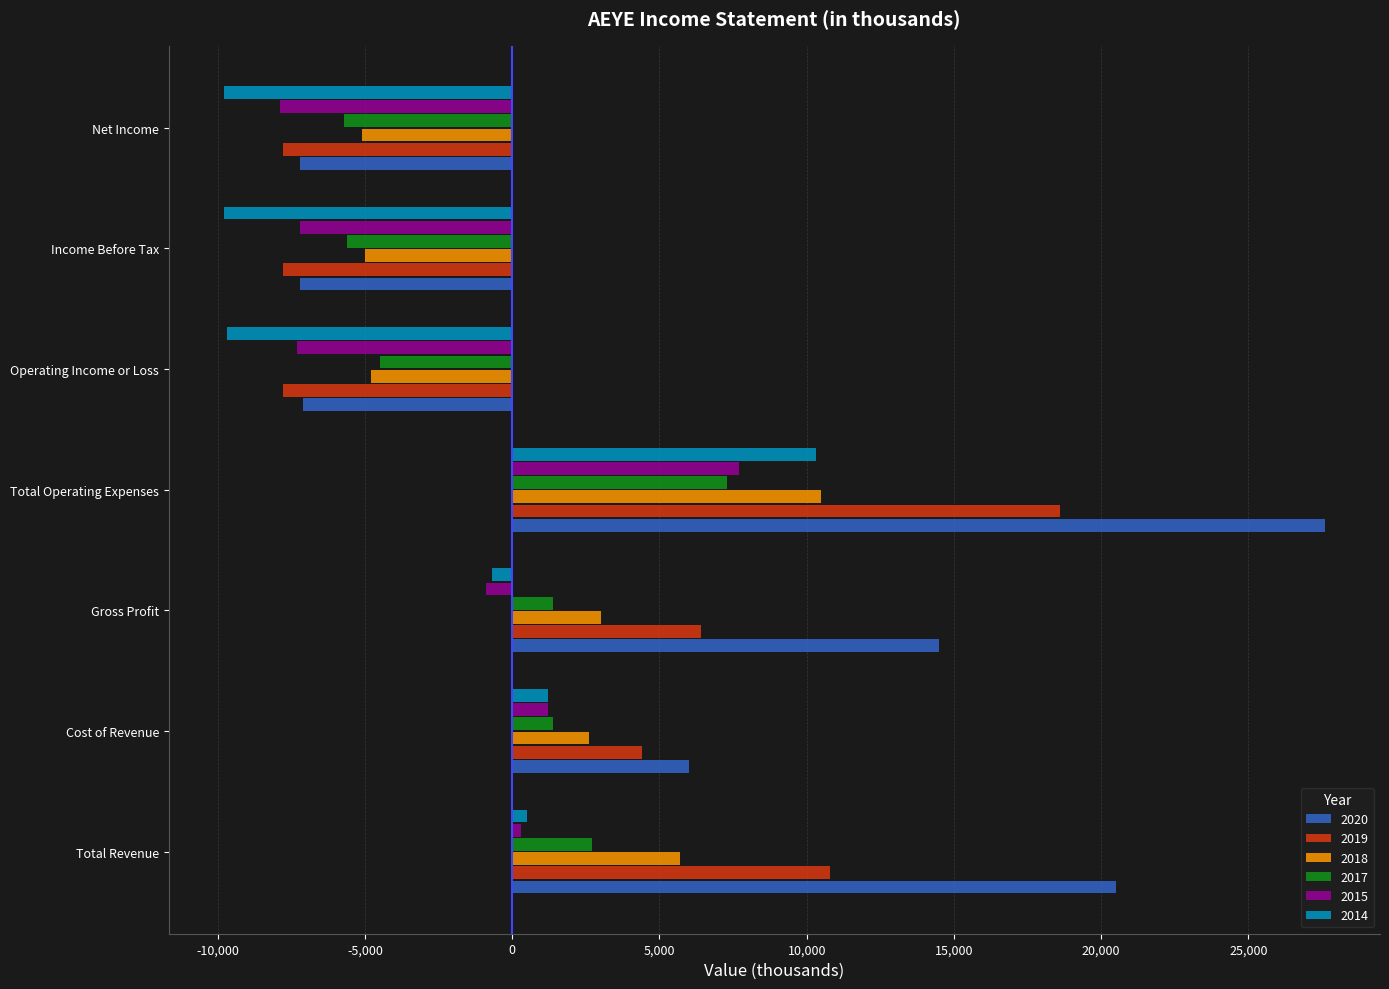

True or false: 2014 has a value of -9800 at Income Before Tax.

True